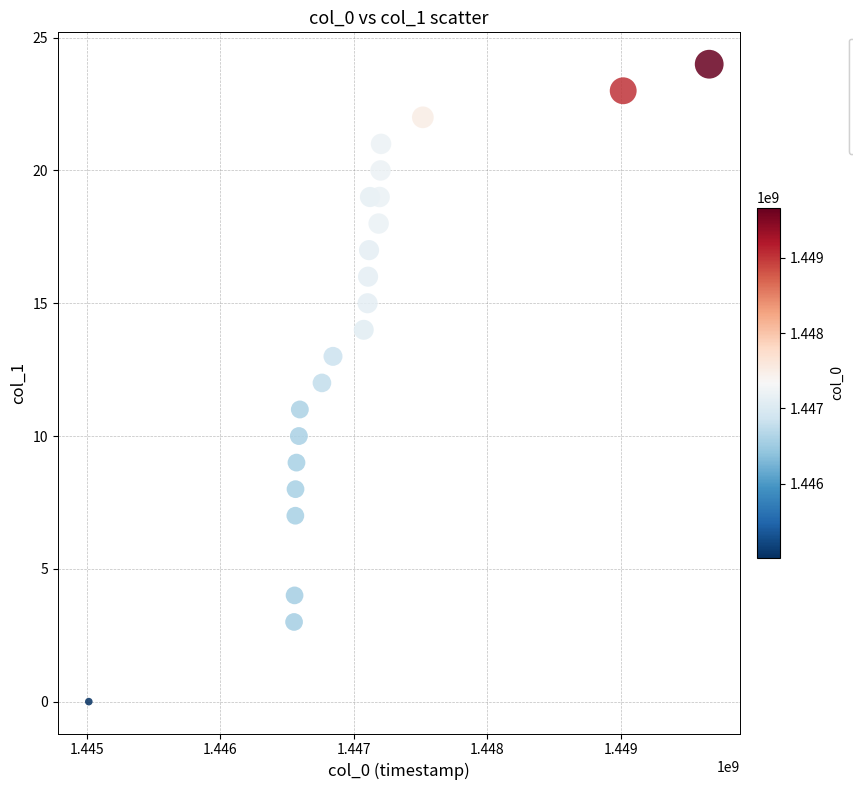

What is the range of X values (max minus min)?

4648438